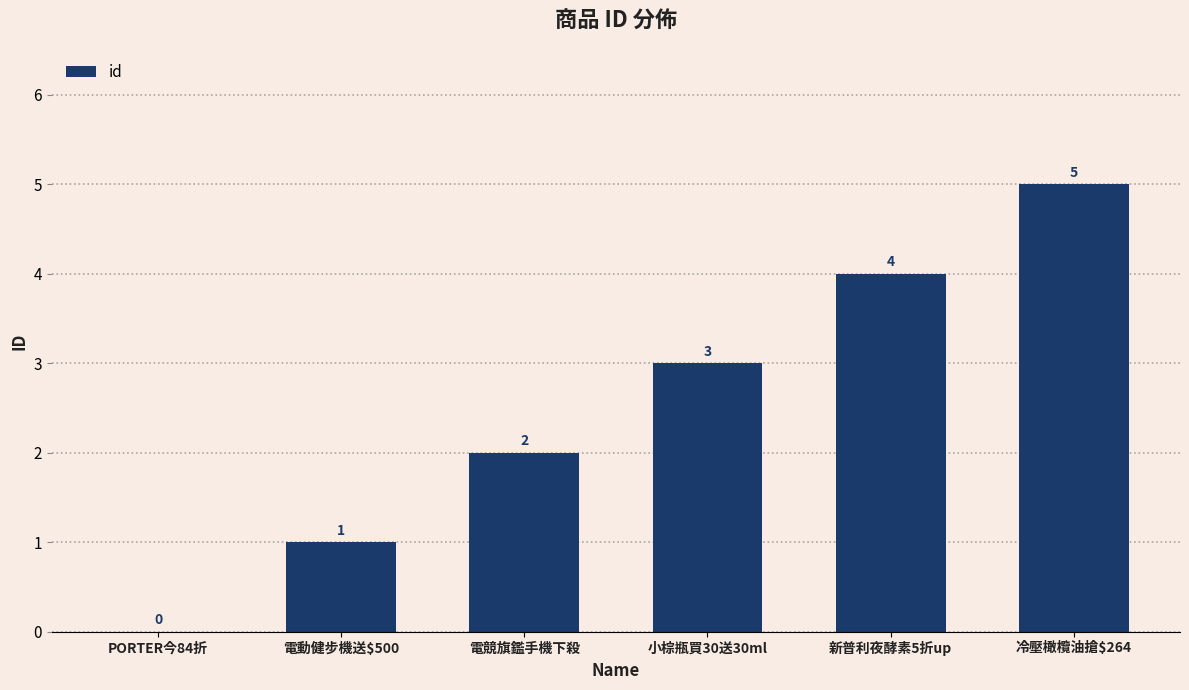

How many values are between 1 and 4?

4